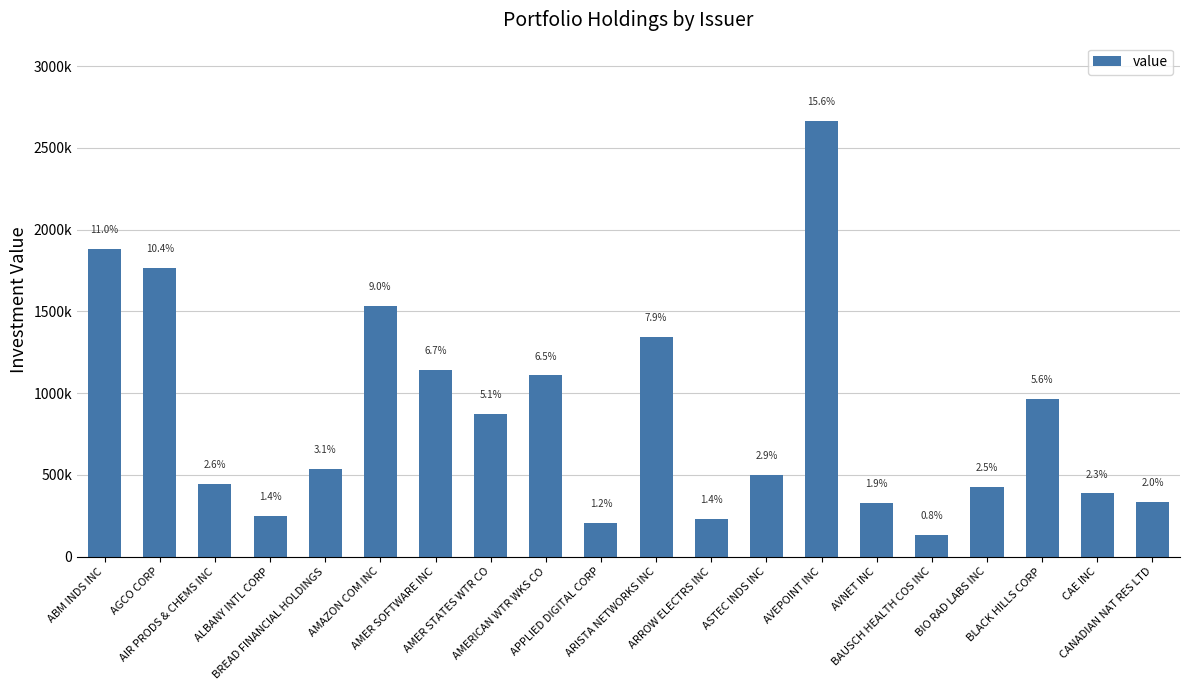

Read the value at AMAZON COM INC, to the nearest 100.

1535200